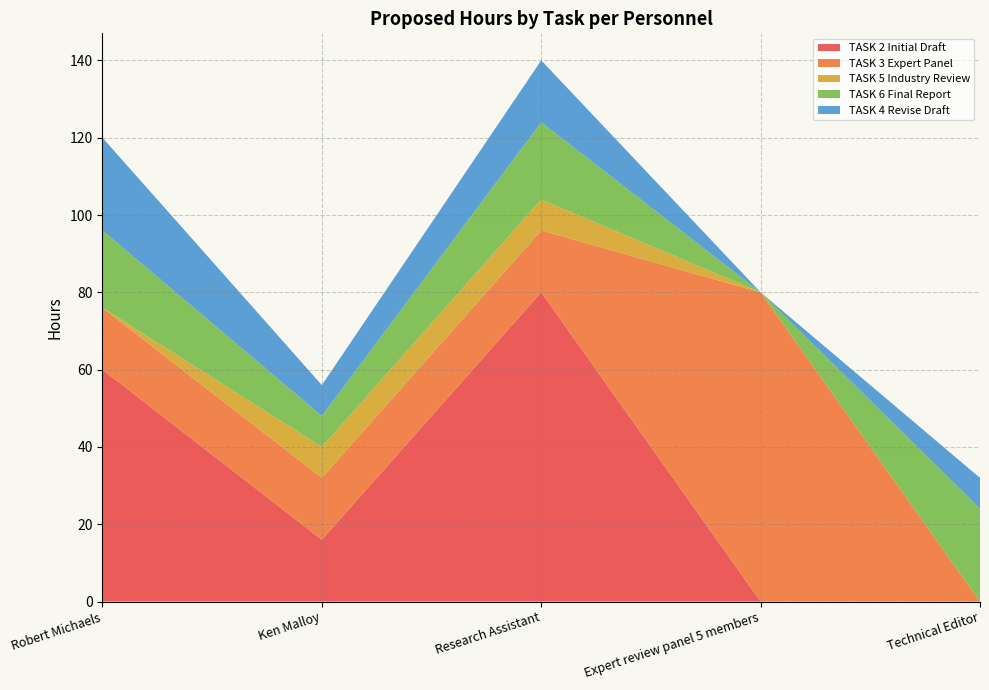

Reading left to right, what are all the values shown in this chart?

TASK 2 Initial Draft: Robert Michaels=60	Ken Malloy=16	Research Assistant=80	Expert review panel 5 members=0	Technical Editor=0
TASK 3 Expert Panel: Robert Michaels=16	Ken Malloy=16	Research Assistant=16	Expert review panel 5 members=80	Technical Editor=0
TASK 5 Industry Review: Robert Michaels=0	Ken Malloy=8	Research Assistant=8	Expert review panel 5 members=0	Technical Editor=0
TASK 6 Final Report: Robert Michaels=20	Ken Malloy=8	Research Assistant=20	Expert review panel 5 members=0	Technical Editor=24
TASK 4 Revise Draft: Robert Michaels=24	Ken Malloy=8	Research Assistant=16	Expert review panel 5 members=0	Technical Editor=8